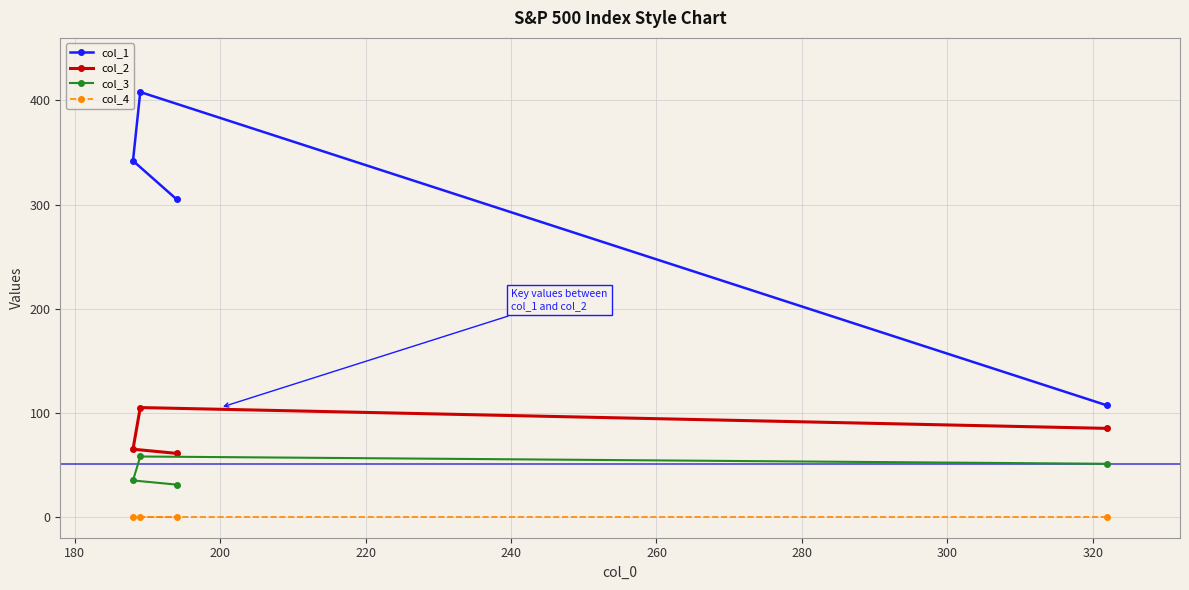

Which series has the widest spread of values?

col_1